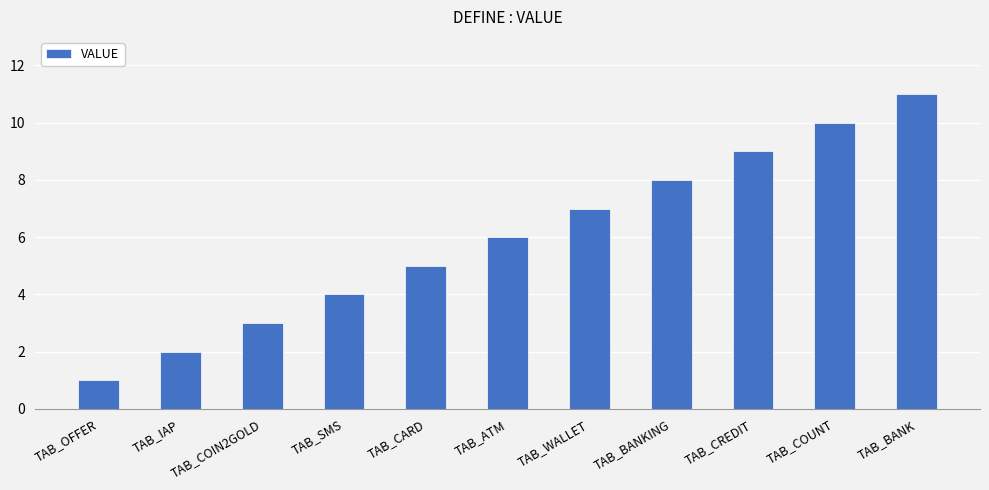

How many data points does each series have?

11